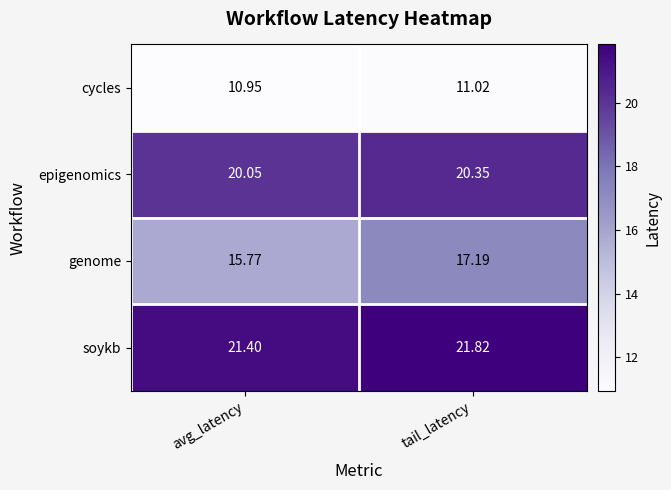

What is the greatest value displayed?

21.8